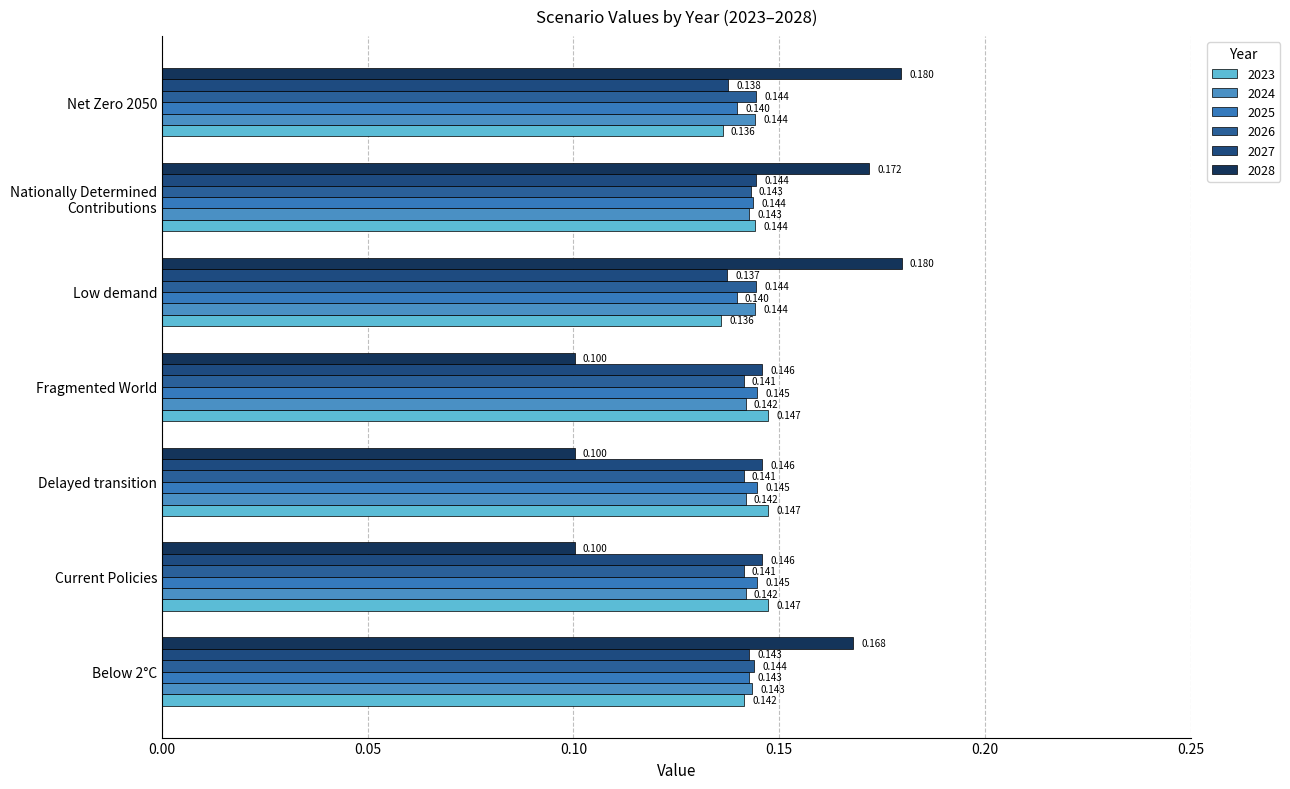

What position from the right is Low demand?

3